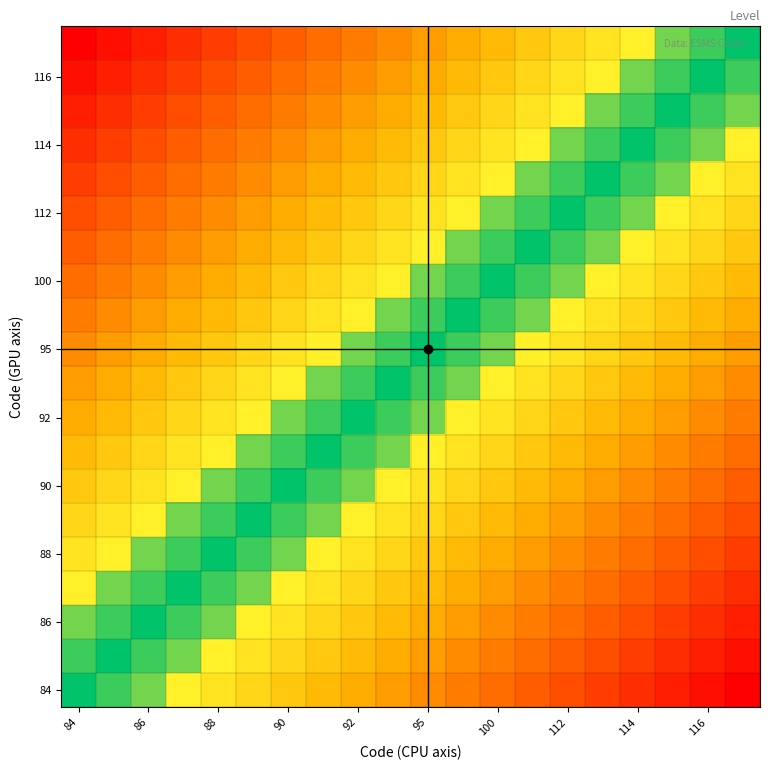

What is the difference between the highest and lowest values at 90?

1